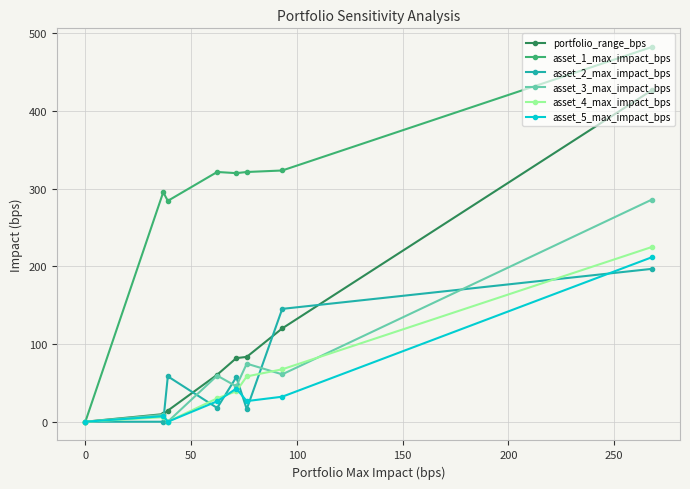

What are all the series names shown in the legend?

portfolio_range_bps, asset_1_max_impact_bps, asset_2_max_impact_bps, asset_3_max_impact_bps, asset_4_max_impact_bps, asset_5_max_impact_bps